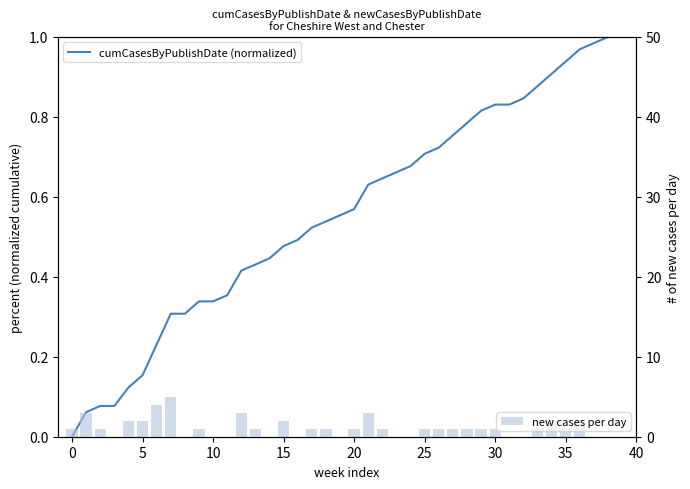

How many data points does each series have?

40